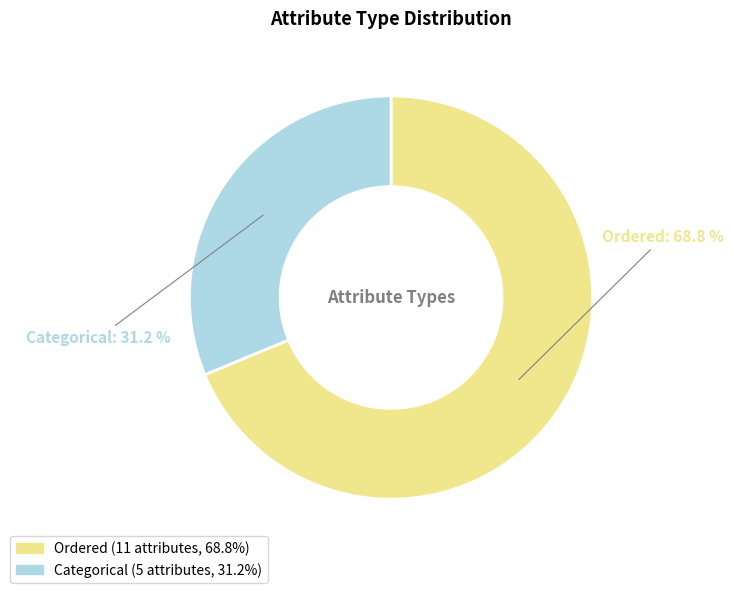

Which has a higher value, Categorical or Ordered?

Ordered